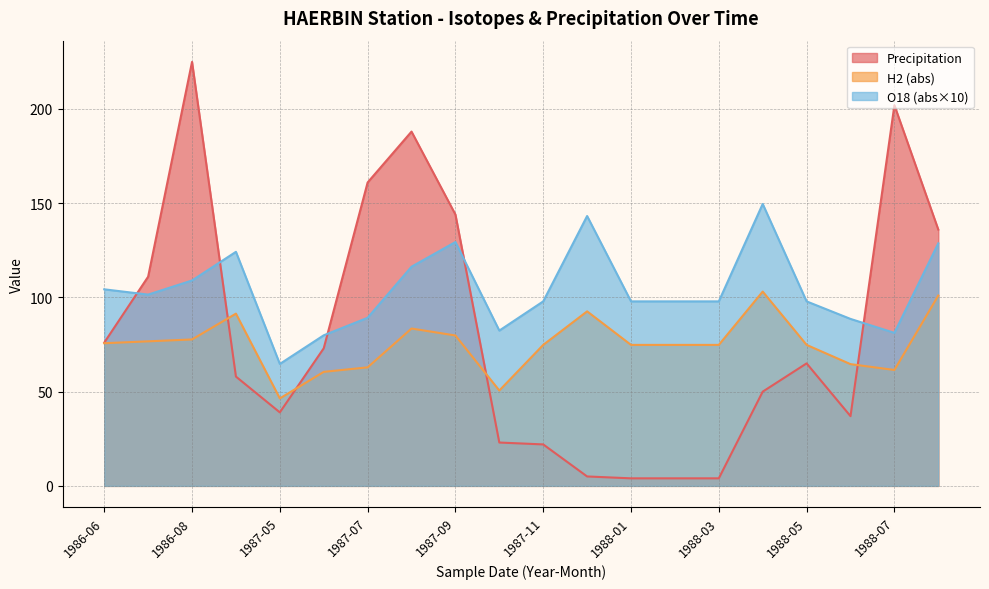

What is the total value across all series at 1986-08?

411.7